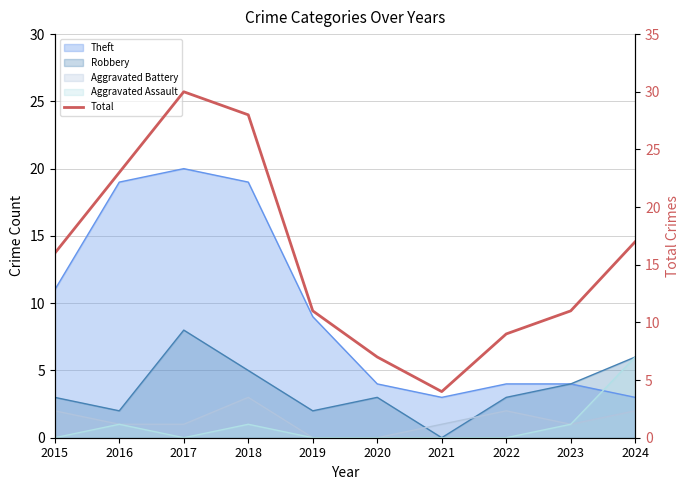

How many data points are above 16?

4